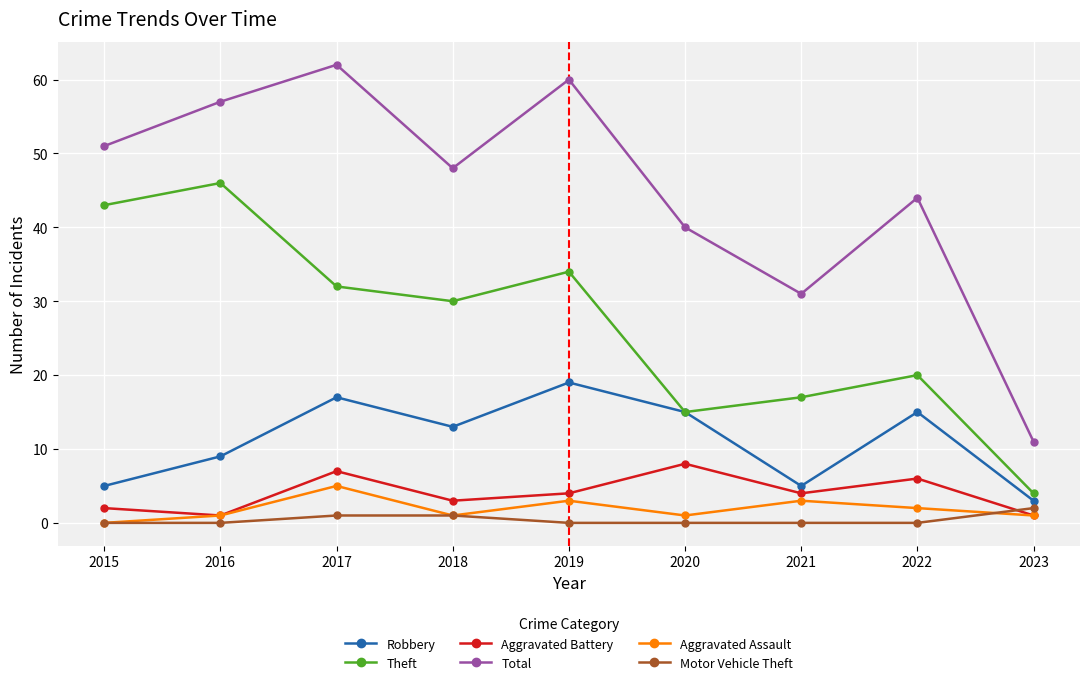

What is the total value across all series at 2023?

22